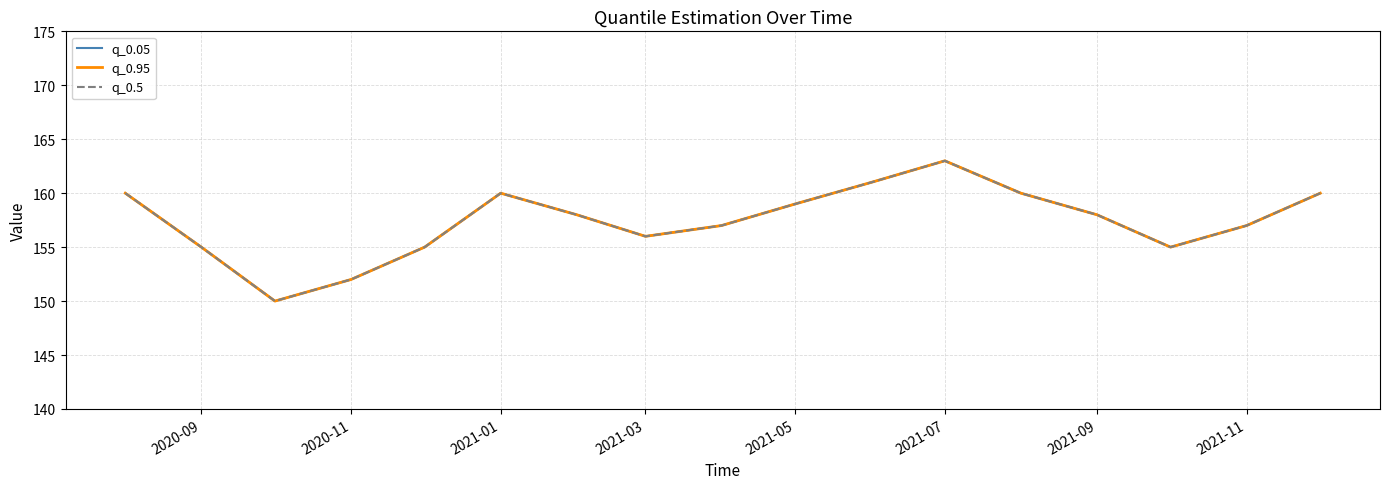

True or false: q_0.5 and q_0.05 cross at least once.

False